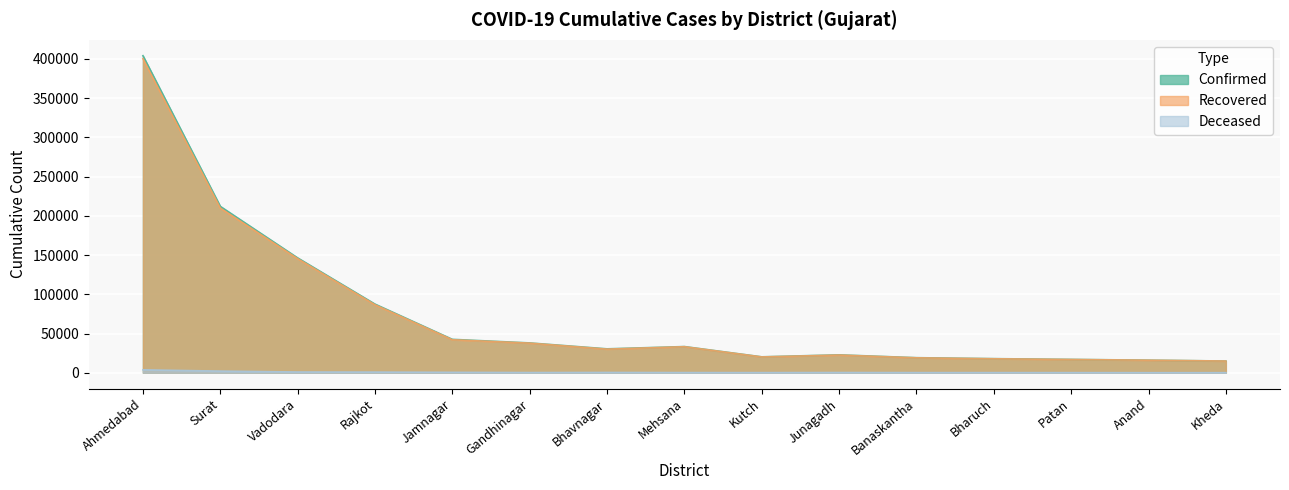

What is the label of the 3rd point from the left?

Vadodara